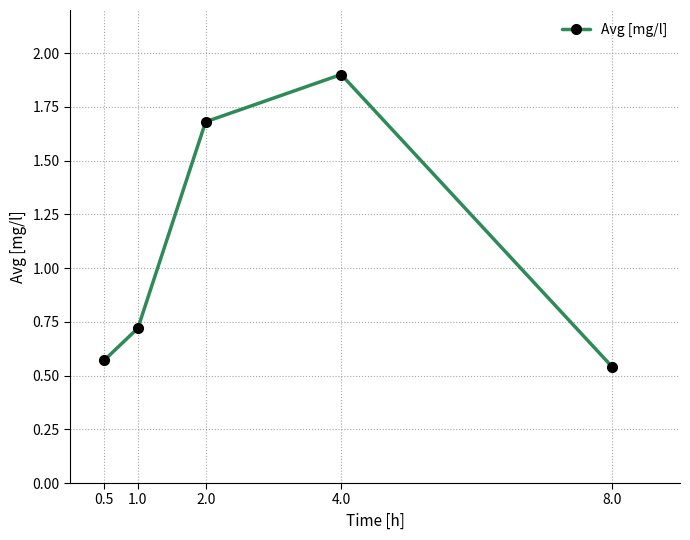

What is the sum of the values at 4.0 and 8.0?

2.4